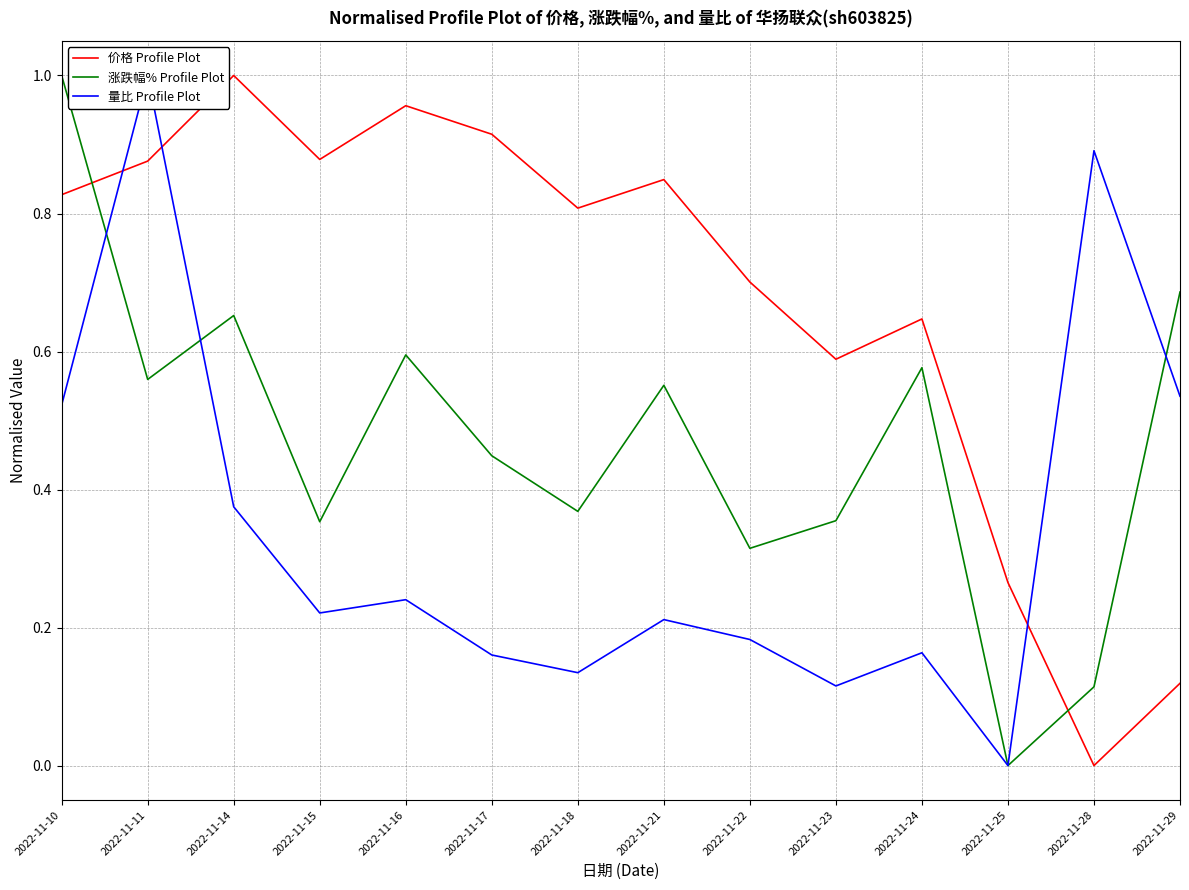

Rank the series by their maximum value, from highest to lowest.

价格 Profile Plot, 涨跌幅% Profile Plot, 量比 Profile Plot